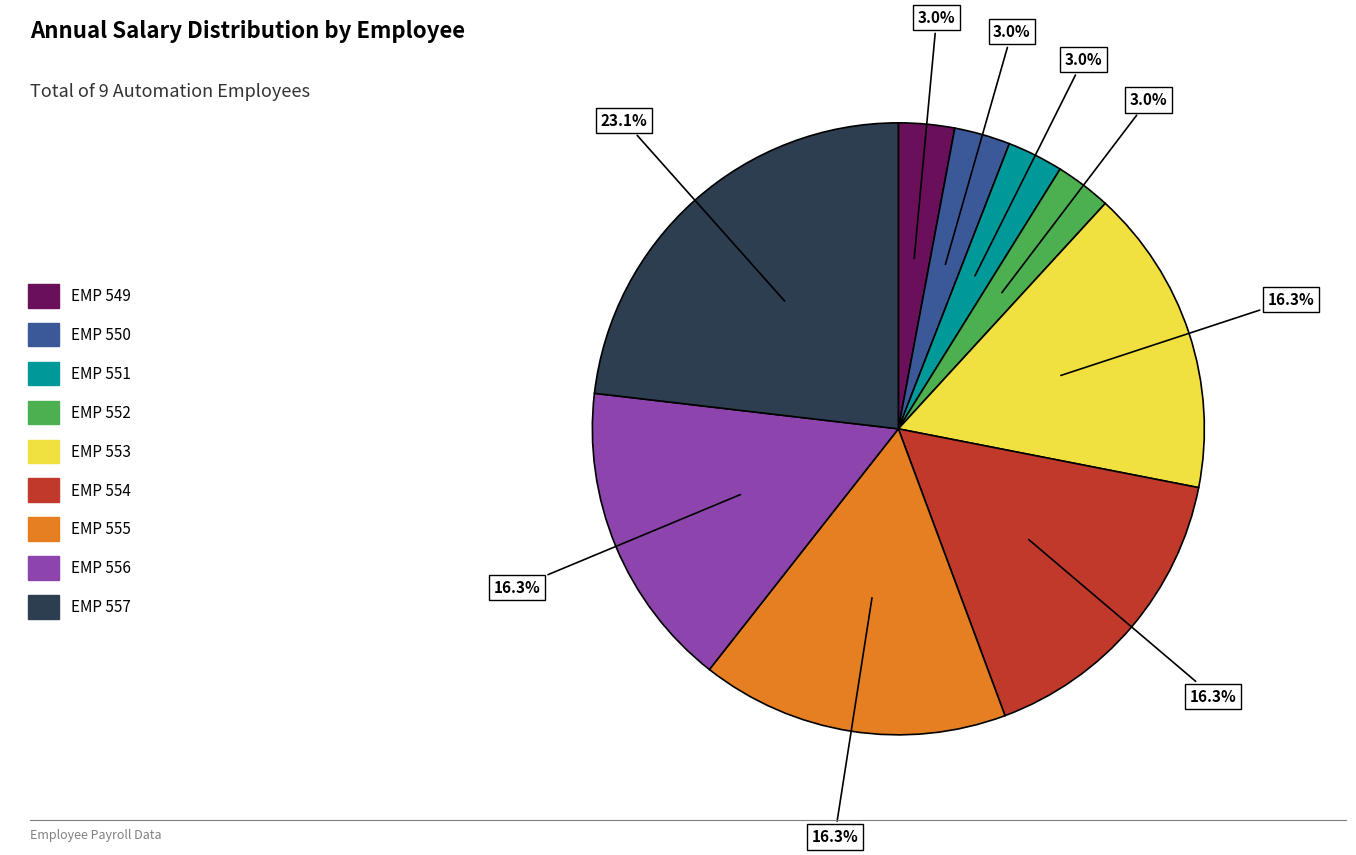

Count the number of slices in the pie.

9